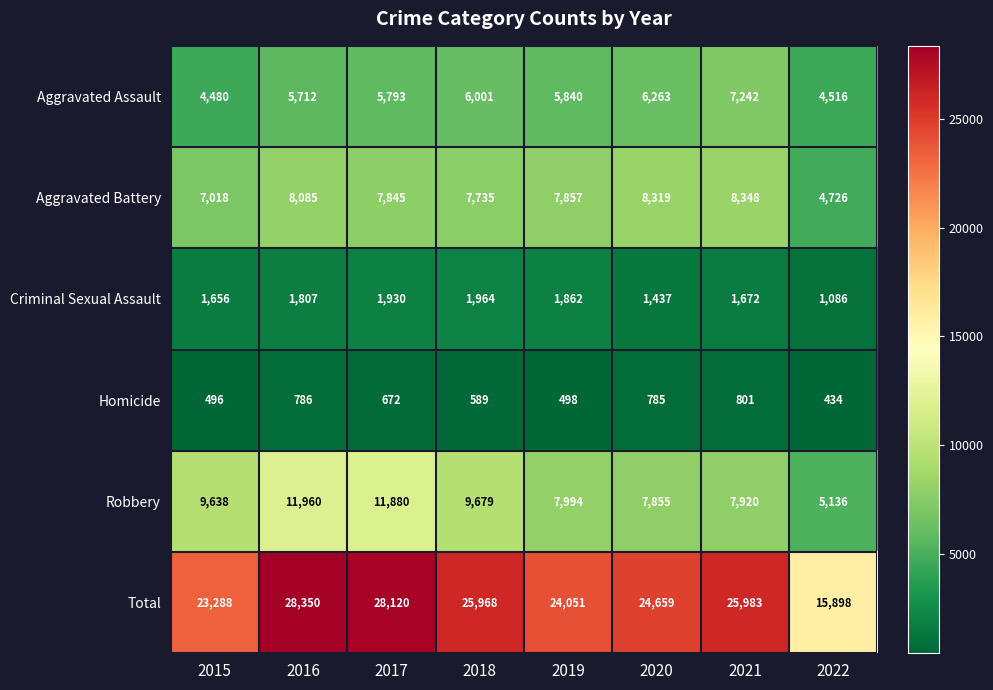

The Total series shows 15898 at 2022. True or false?

True